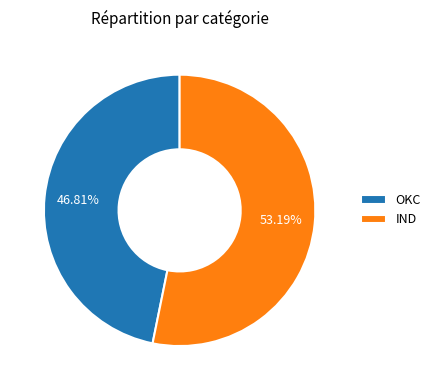

Count the number of slices in the pie.

2